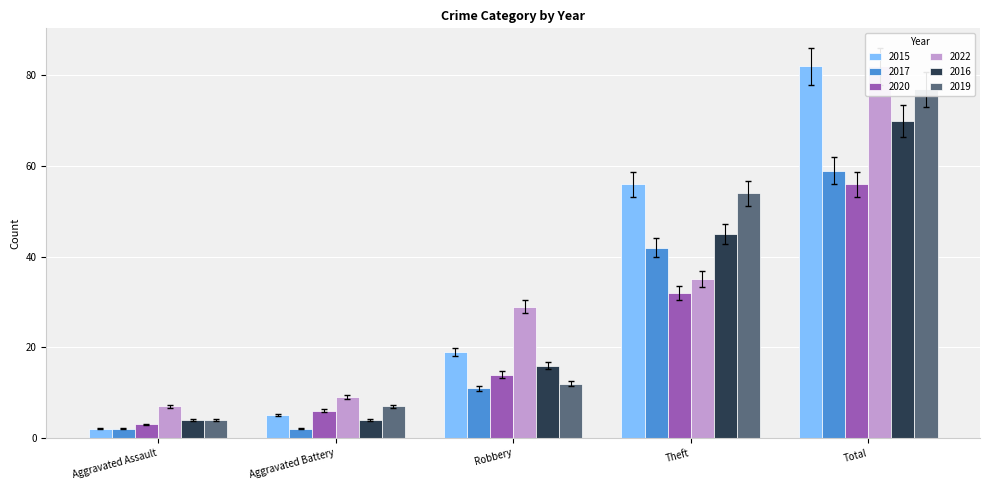

Which category has the highest value across all series?

Total